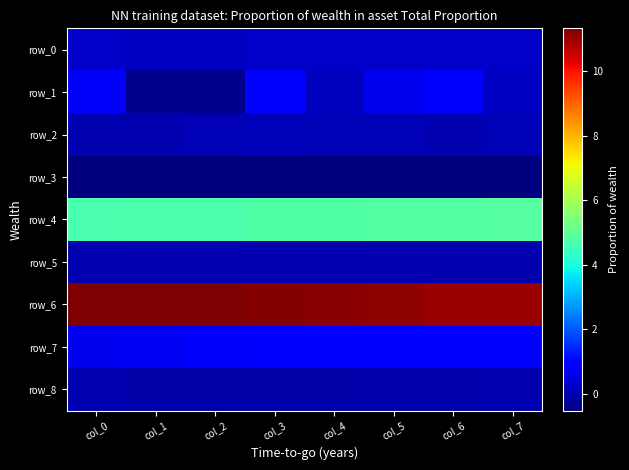

How many distinct data groups are displayed?

9